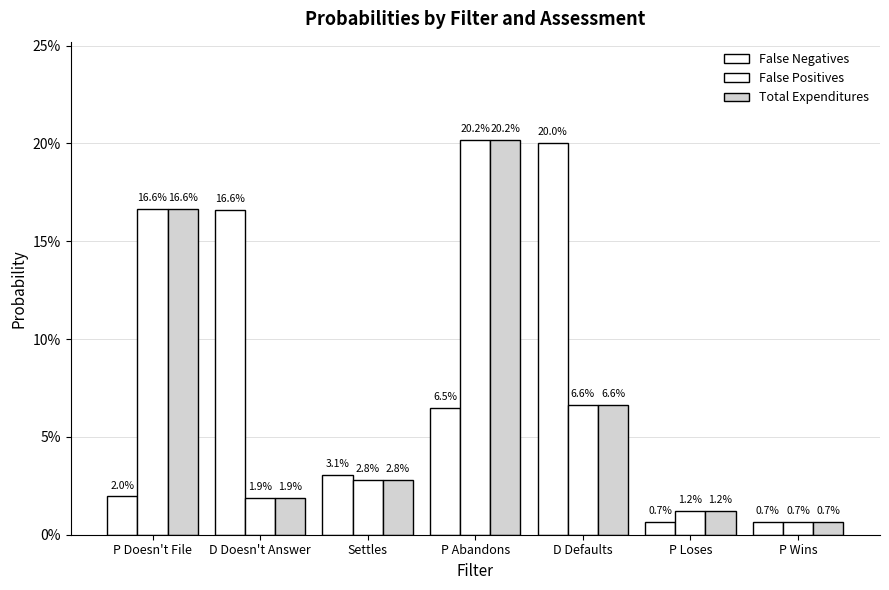

Between Settles and P Loses, which series saw the biggest shift?

False Negatives